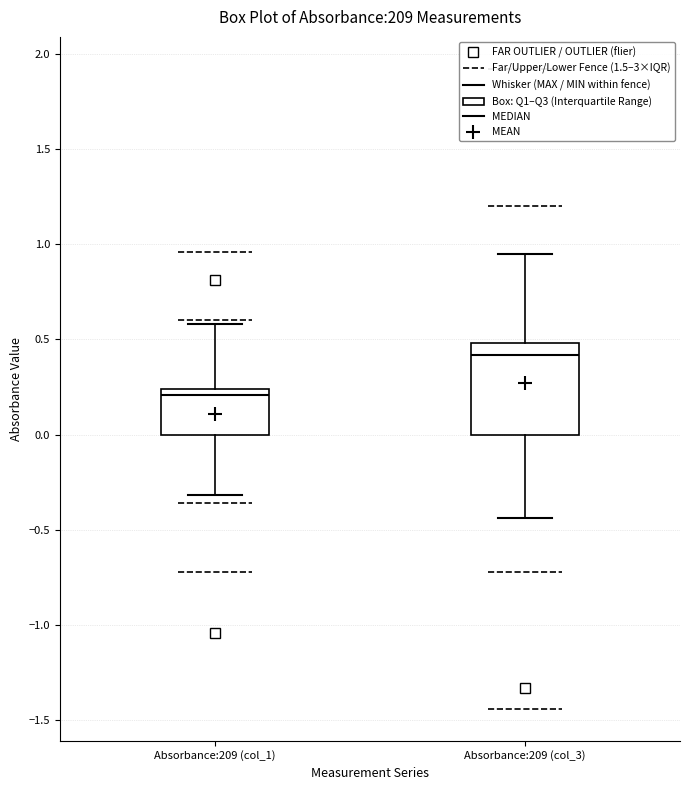

Reading left to right, transcribe this box plot: for each box, give where its median line is, the range the box spans, and where its two whiskers end, as read against the y-axis. The values are not printed on the chart, so give them approximately, as read against the axis.

Absorbance:209 (col_1): median 0.20, box 0.00 to 0.25, whiskers -0.30 to 0.60
Absorbance:209 (col_3): median 0.40, box 0.00 to 0.50, whiskers -0.45 to 0.95